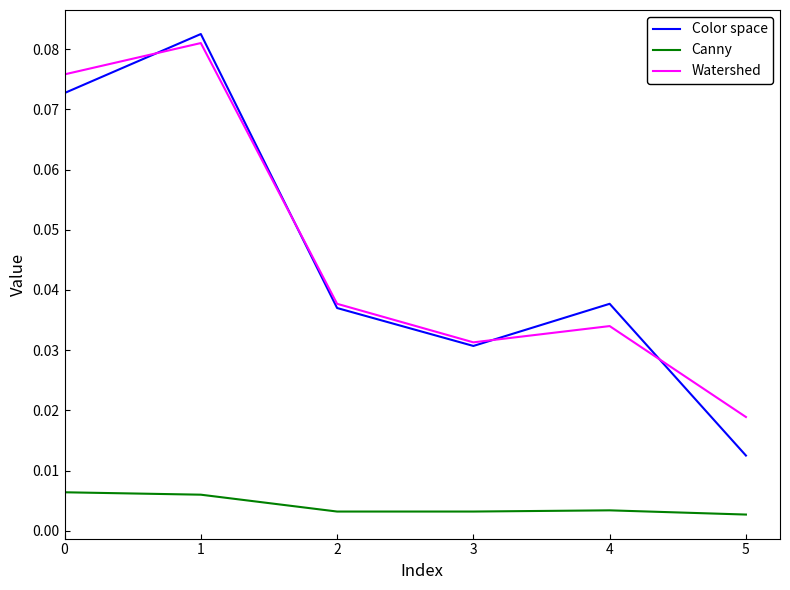

Rank the series at 5 from highest to lowest value.

Watershed, Color space, Canny